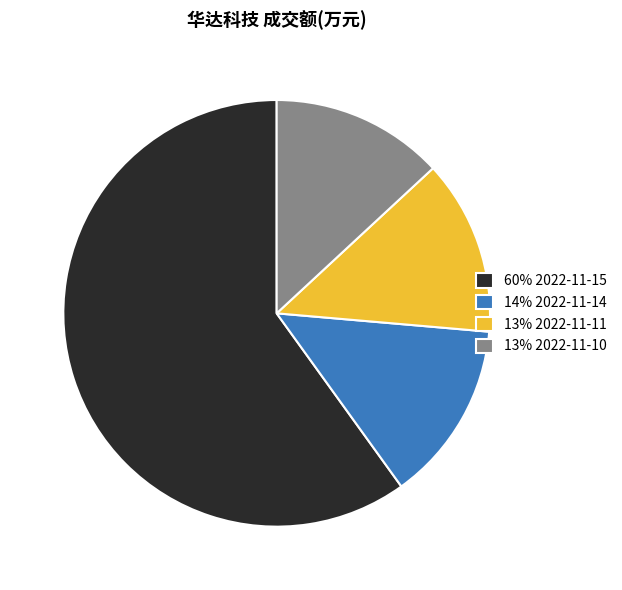

The 13% 2022-11-10 slice represents 13% of the pie. True or false?

True